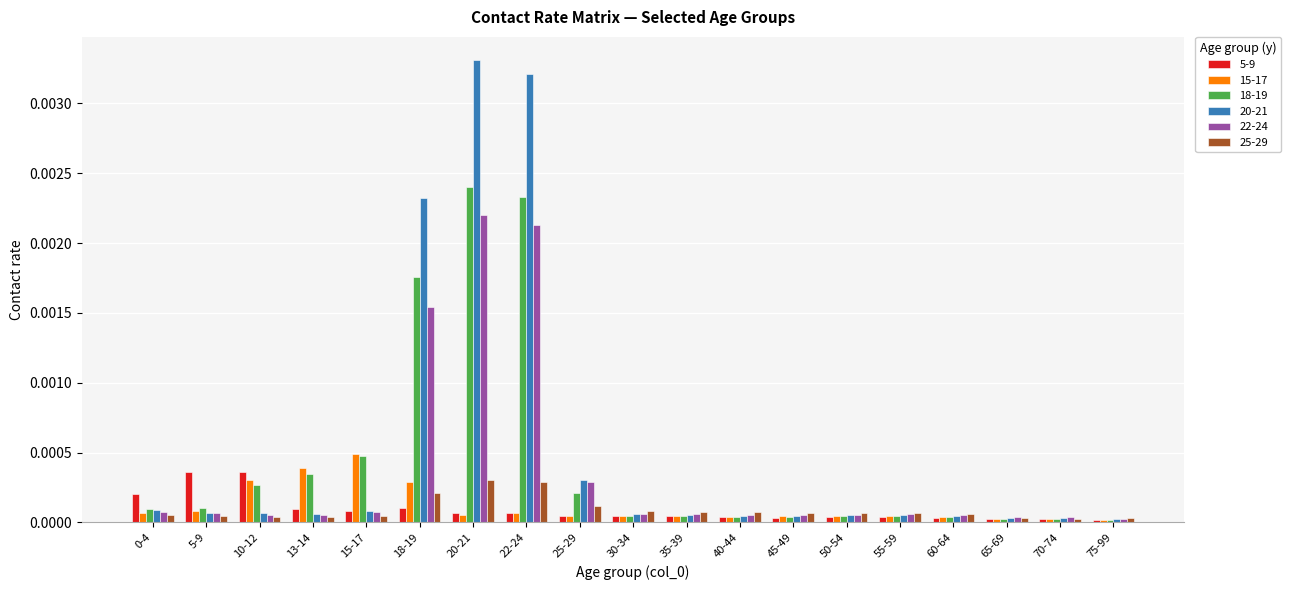

Count the number of data series in this chart.

6